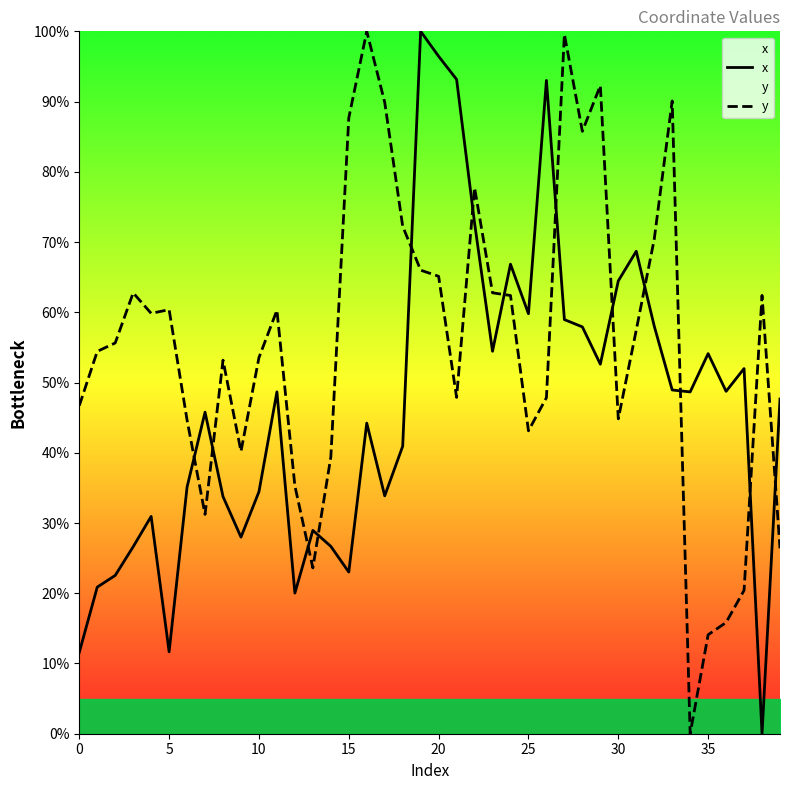

Which series has the largest total across all categories?

y